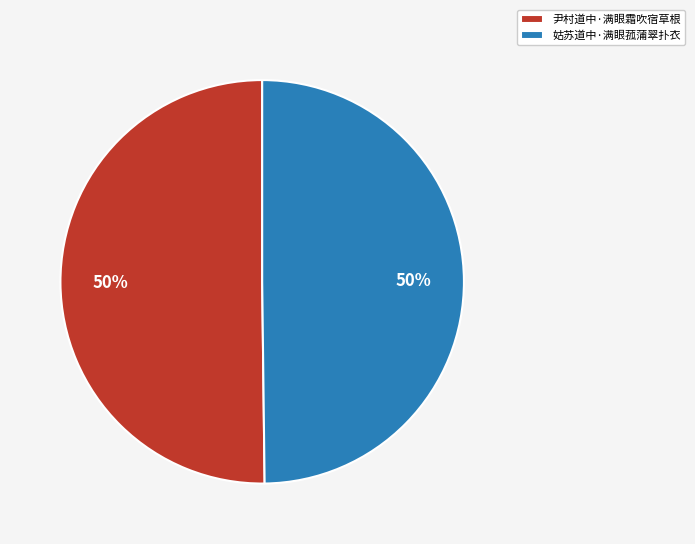

Do 尹村道中·满眼霜吹宿草根 and 姑苏道中·满眼菰蒲翠扑衣 together represent more than half of the pie?

Yes